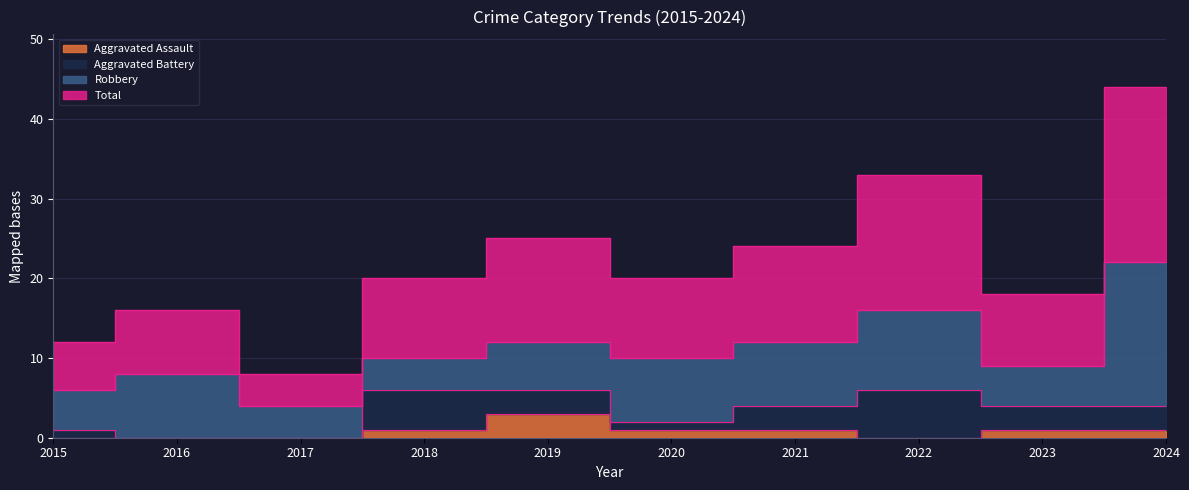

True or false: Aggravated Assault has more than 2 interior local peaks.

False